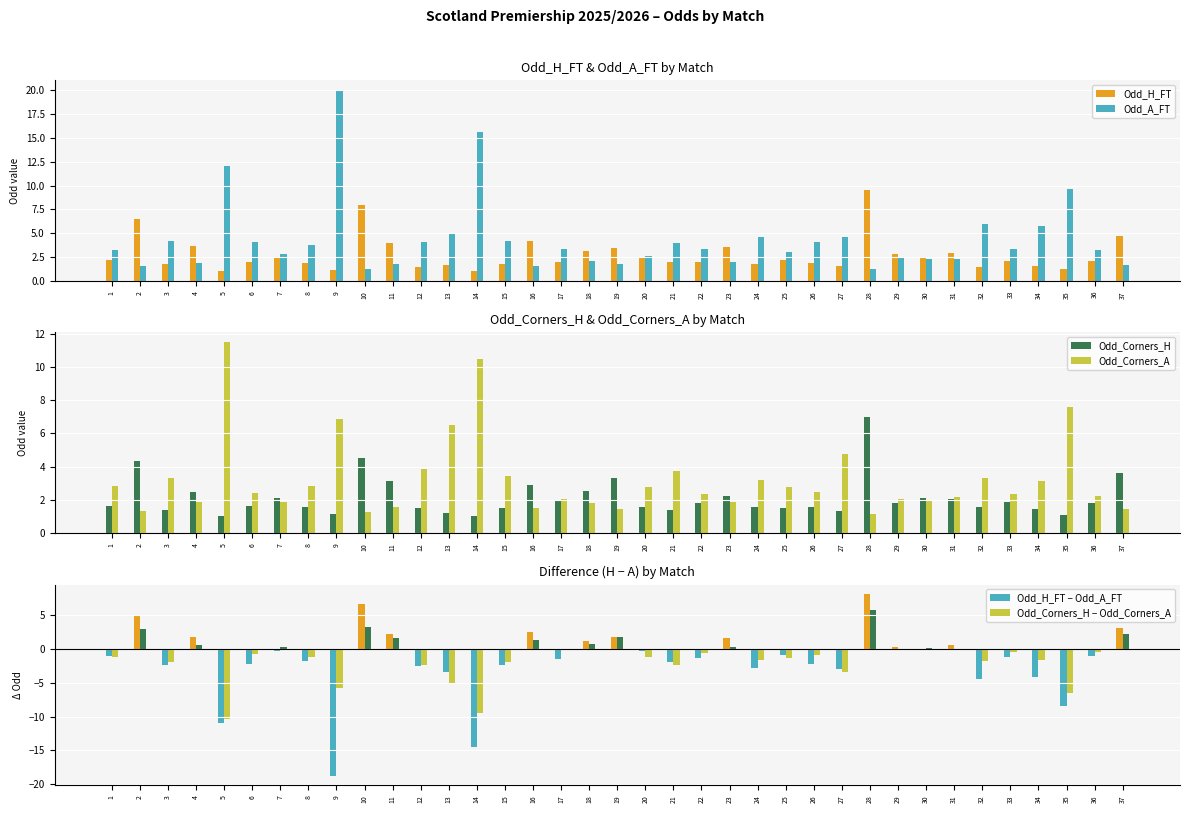

Is it true that Odd_H_FT − Odd_A_FT equals 1.0 at 23?

False